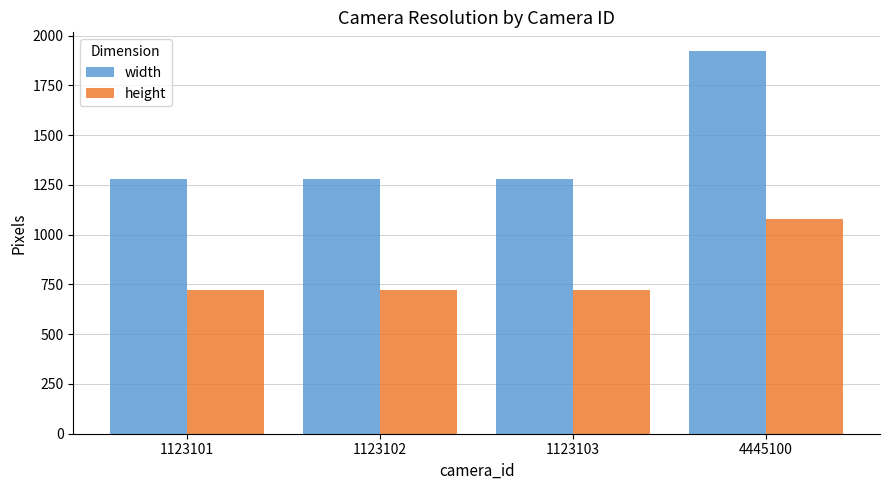

What is the smallest value displayed?

720